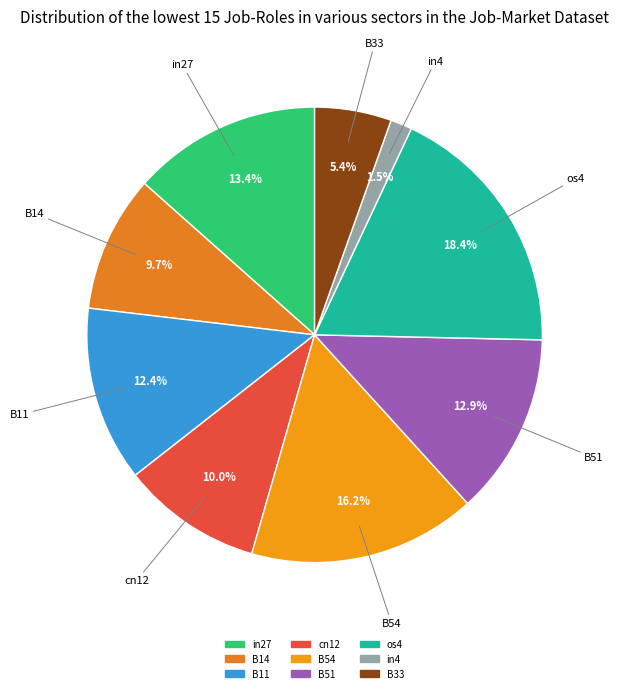

Count the number of slices in the pie.

9